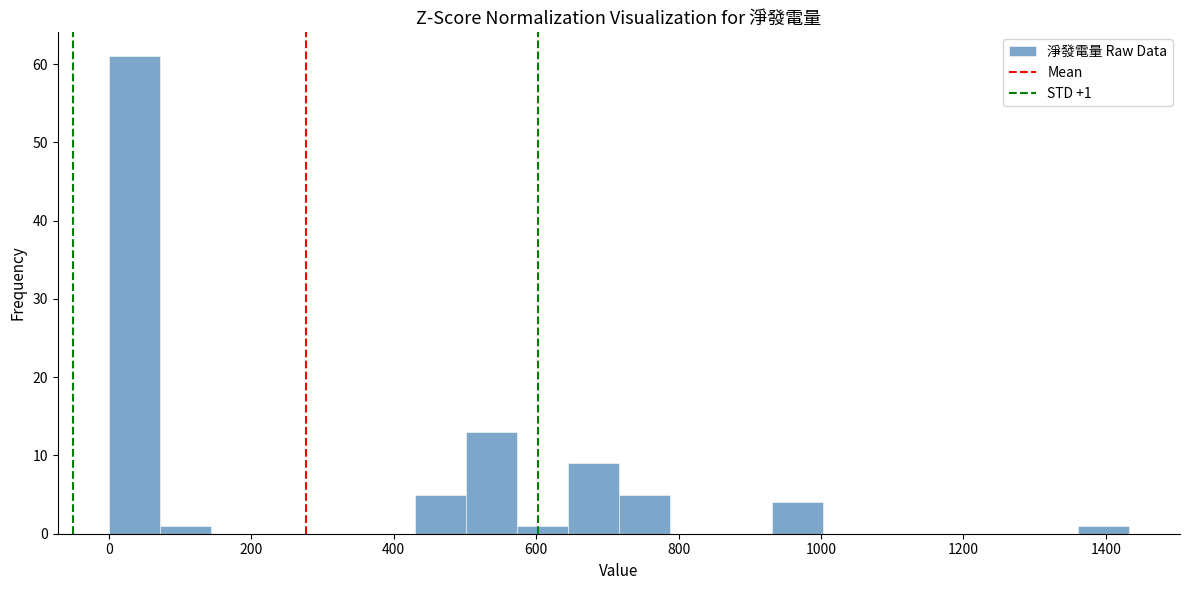

Read against the x-axis, roughly where is the centre of the tallest bar?

40